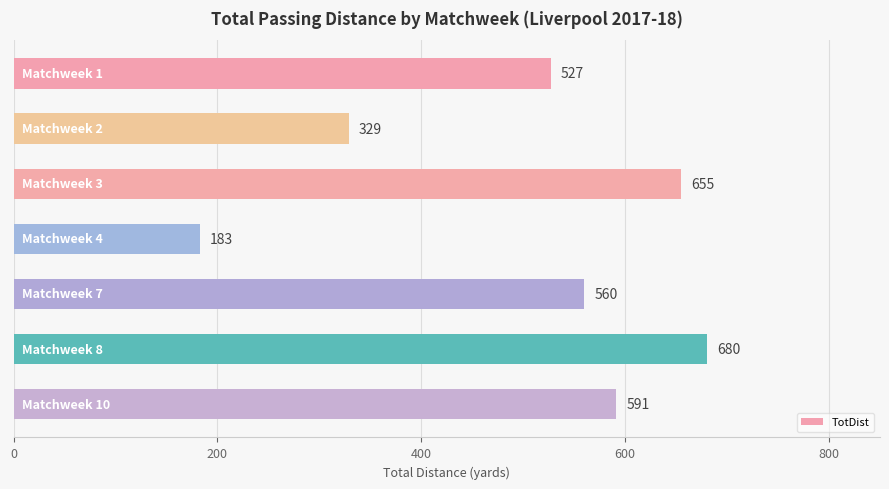

What is the minimum value shown in the chart?

183